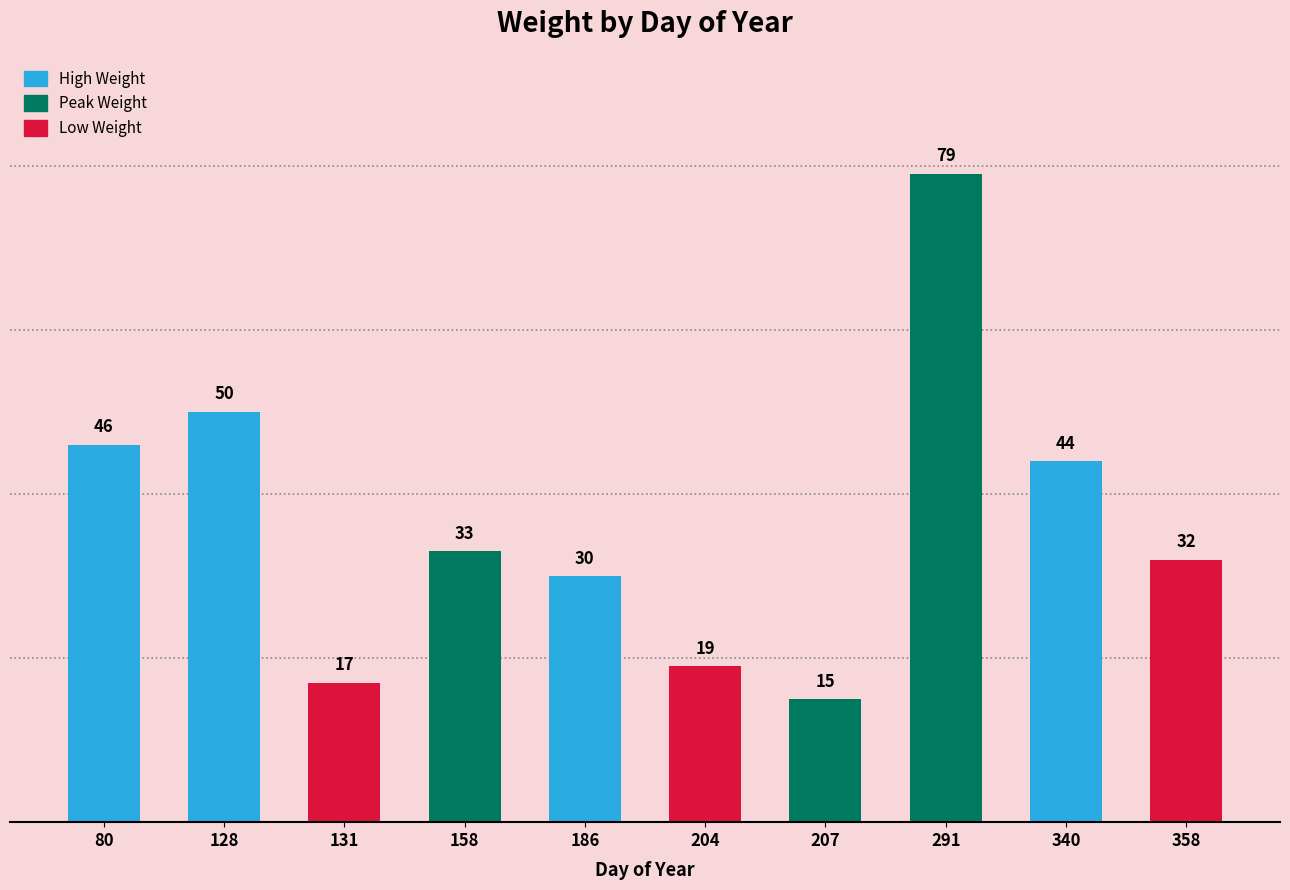

What is the ratio of the value at 158 to the value at 131?

1.9